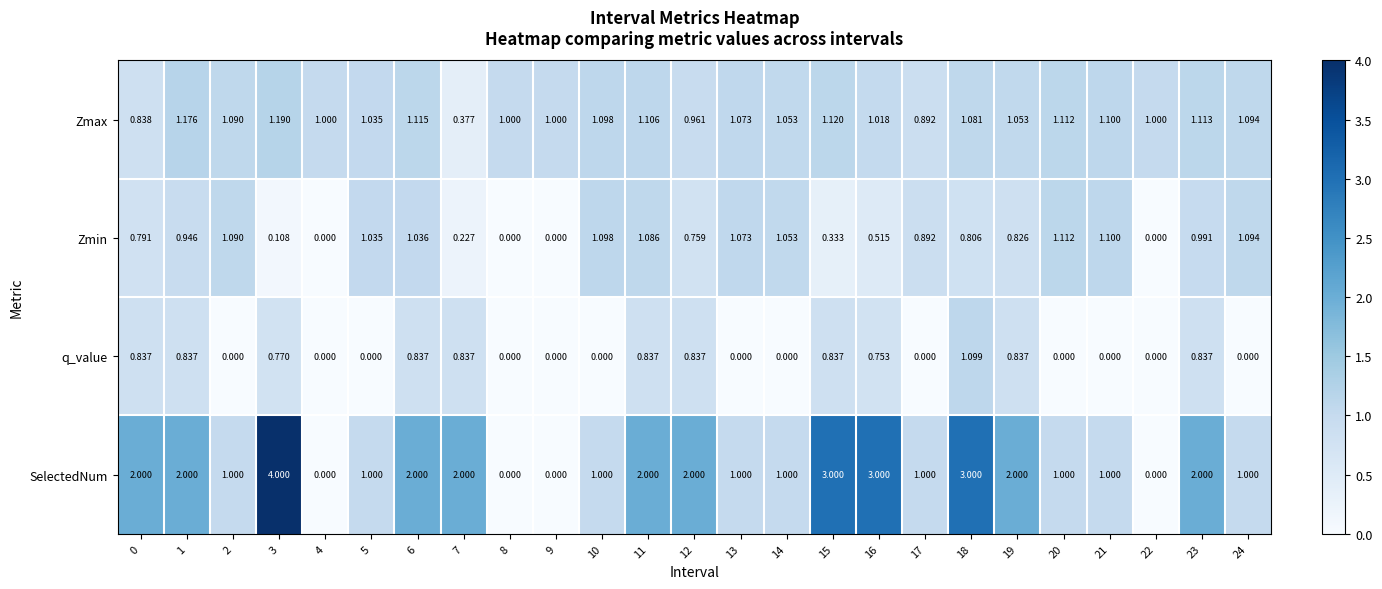

At how many categories does at least one series exceed 0?

25